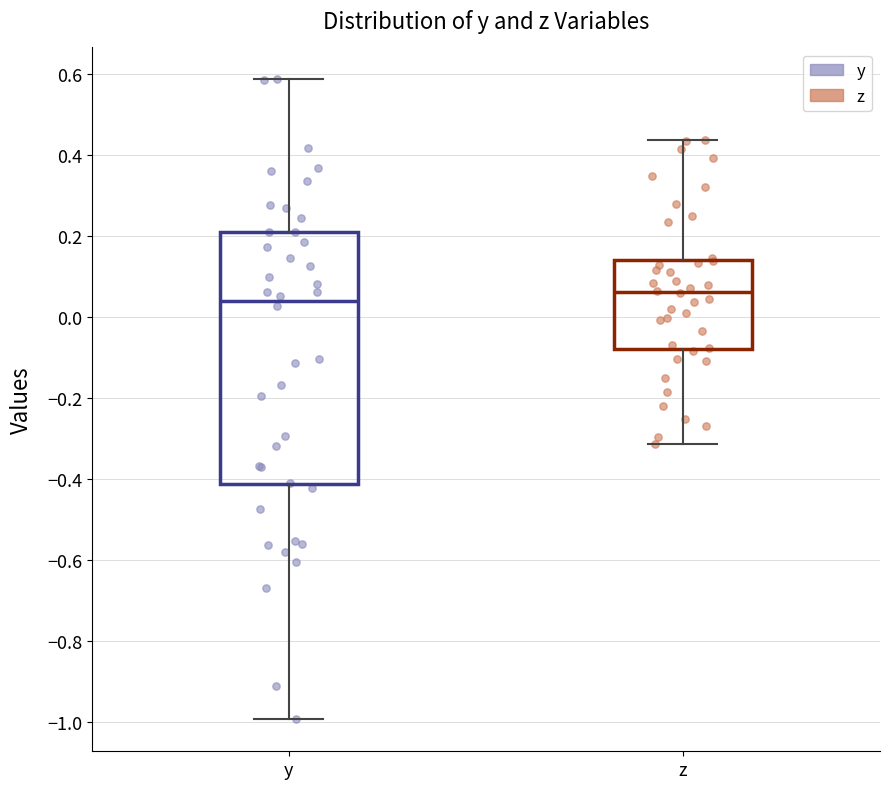

Reading left to right, read every box against the y-axis: the position of its median line, the range the box covers, and the ends of its whiskers. The values are not printed on the chart, so give them approximately, as read against the axis.

y: median 0.04, box -0.42 to 0.22, whiskers -1.00 to 0.58
z: median 0.06, box -0.08 to 0.14, whiskers -0.32 to 0.44